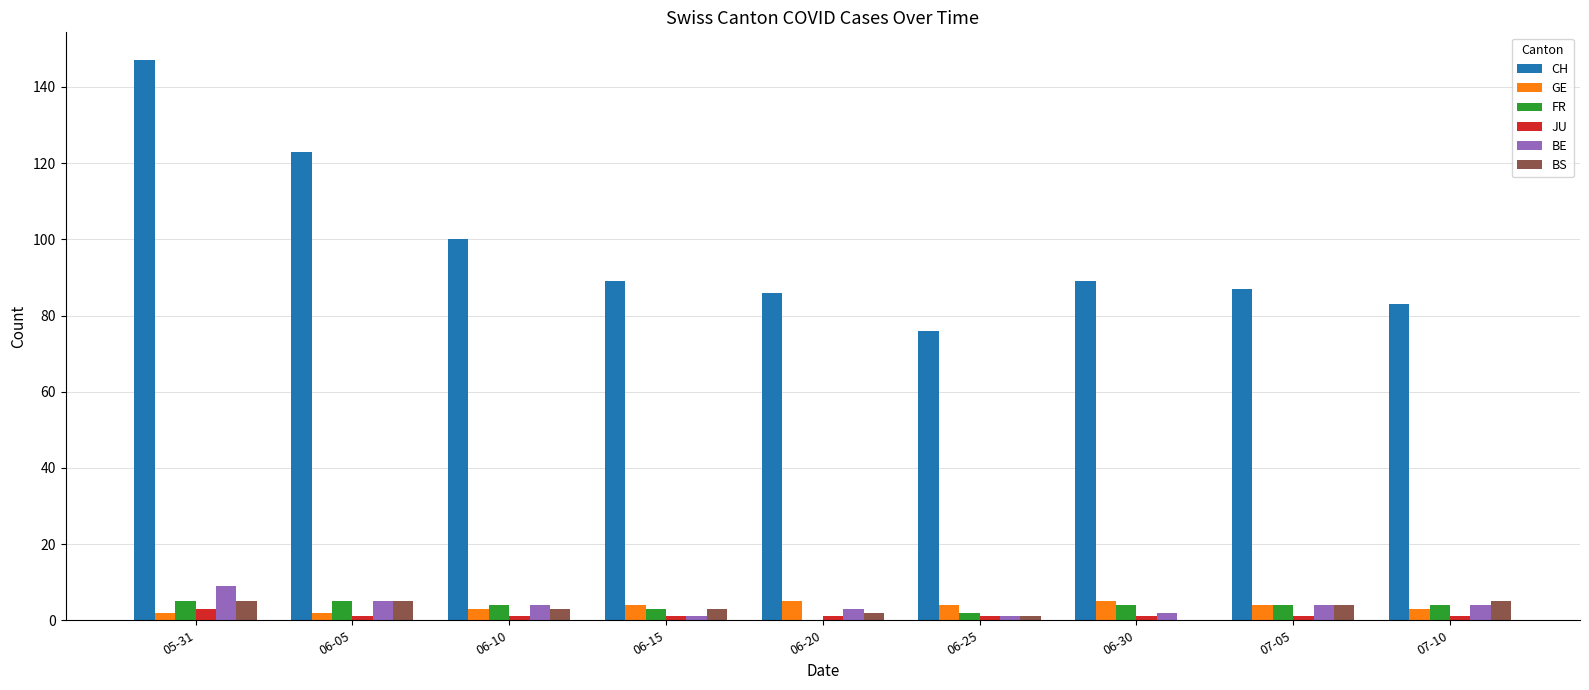

What value does the CH series have at 07-05?

87